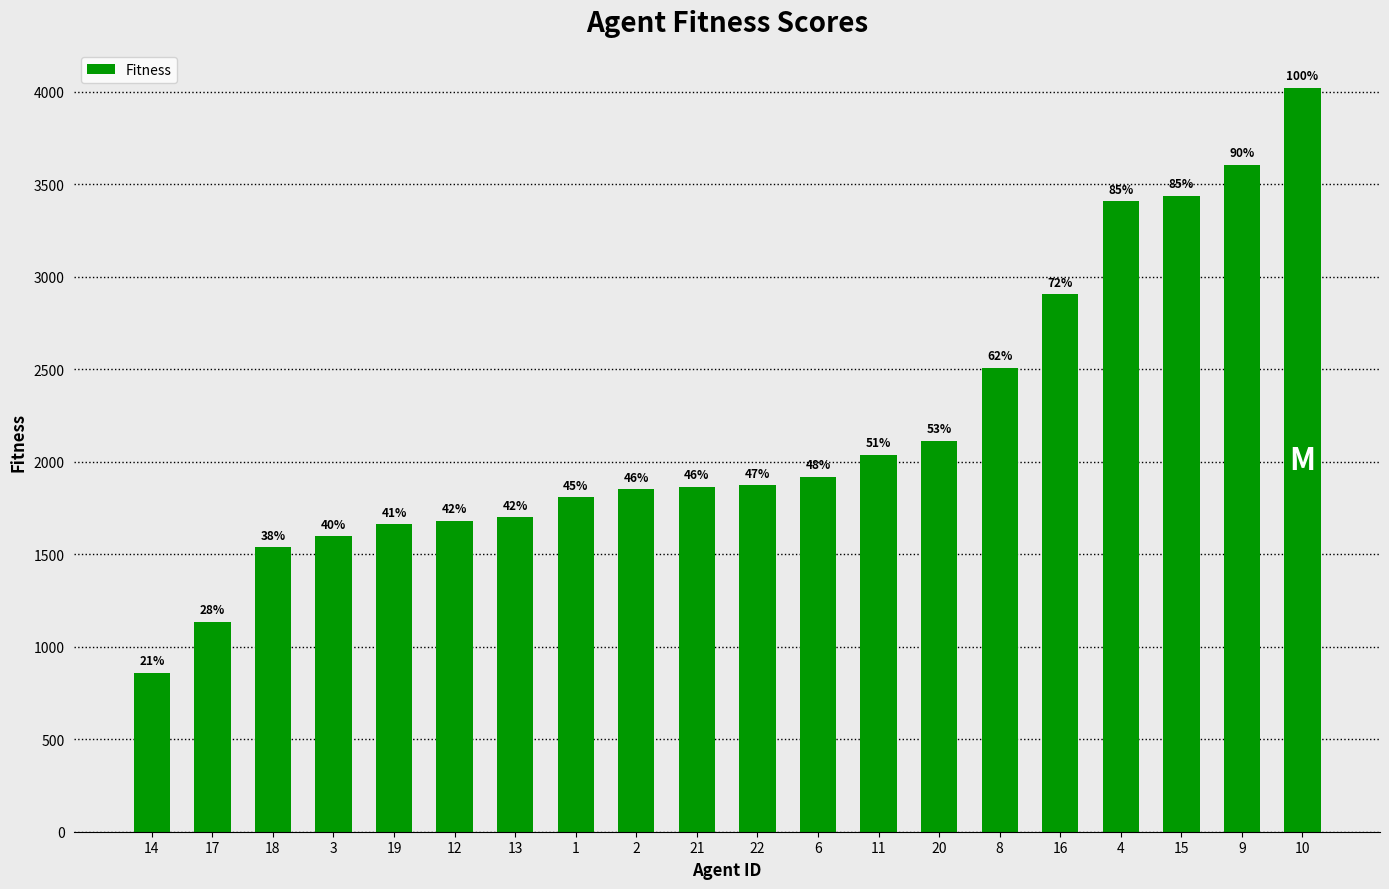

Are the bars horizontal?

No